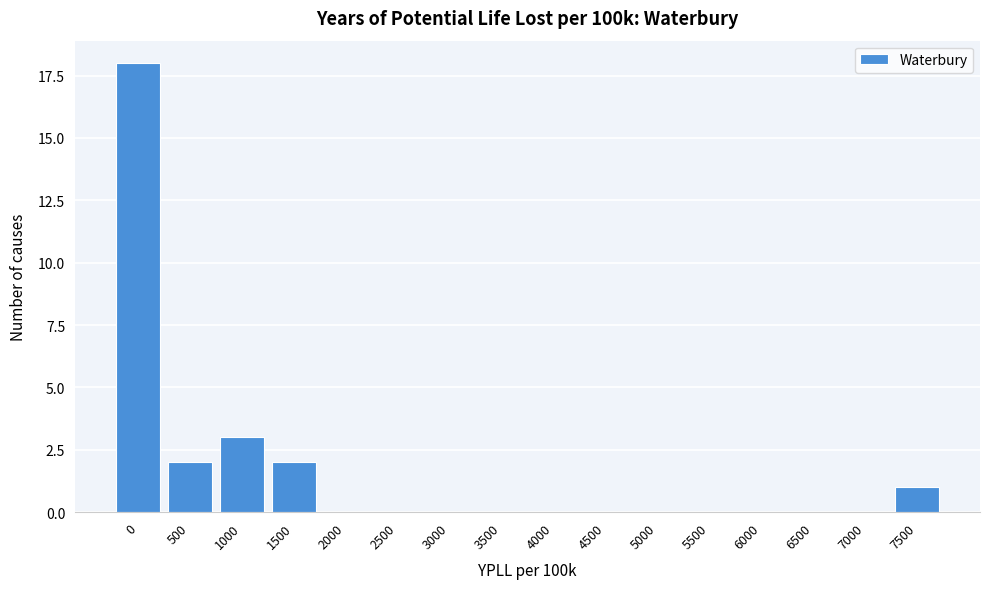

Reading right to left, what are all the values shown in this chart?

7500=1	7000=0	6500=0	6000=0	5500=0	5000=0	4500=0	4000=0	3500=0	3000=0	2500=0	2000=0	1500=2	1000=3	500=2	0=18